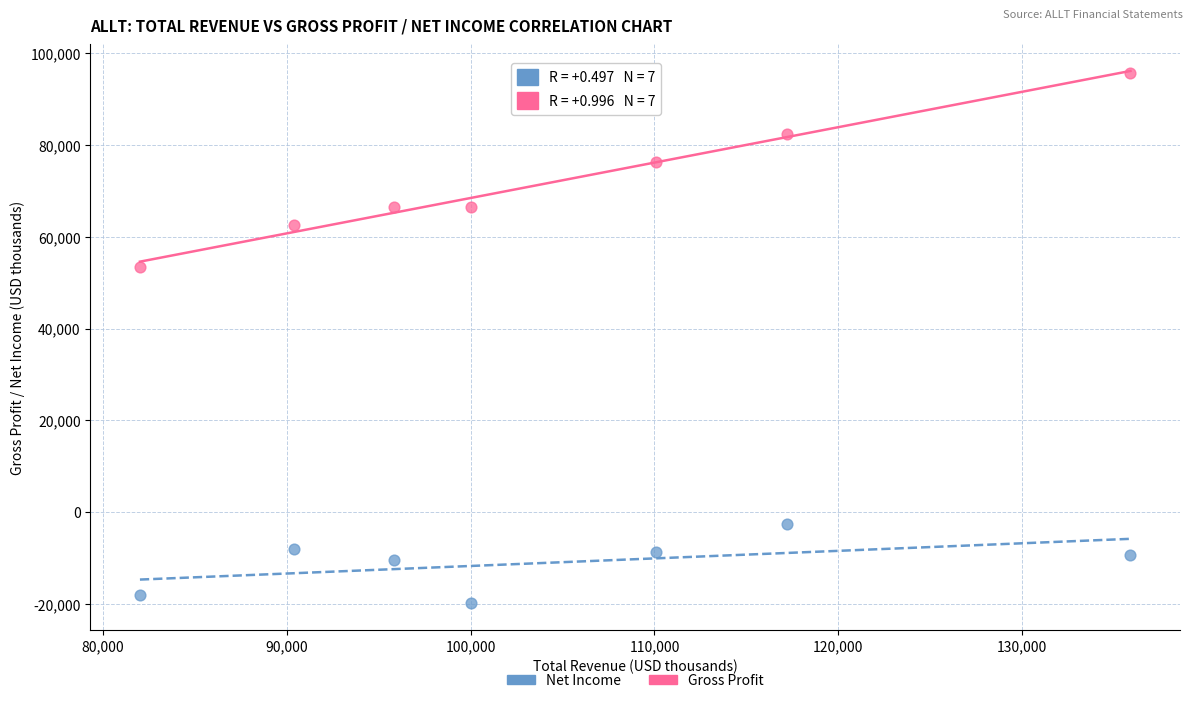

Which series contains the lowest Y value?

Net Income